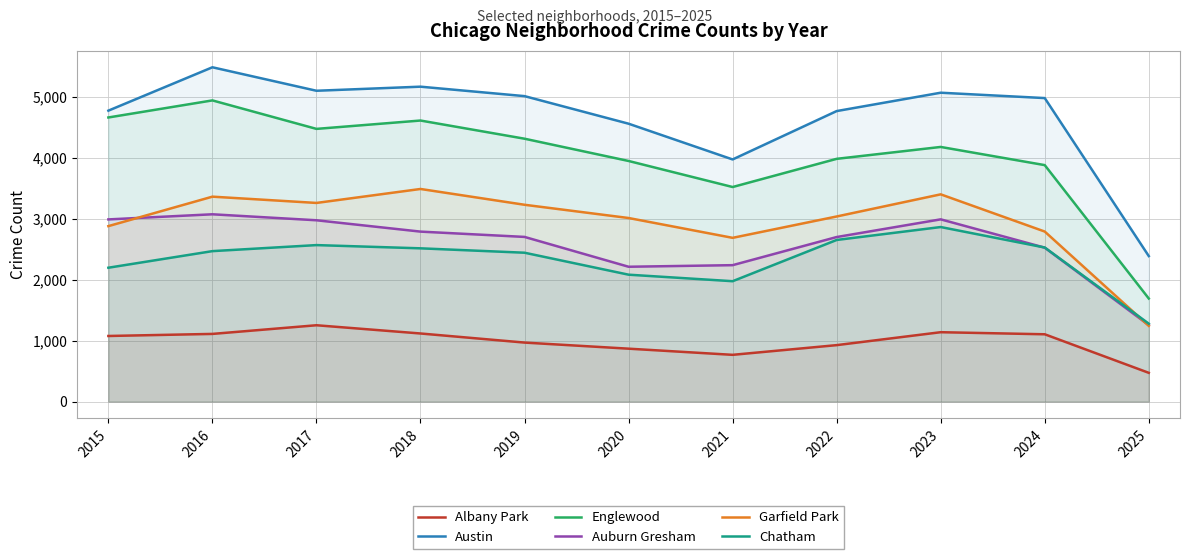

Is it true that Garfield Park equals 3227 at 2019?

True